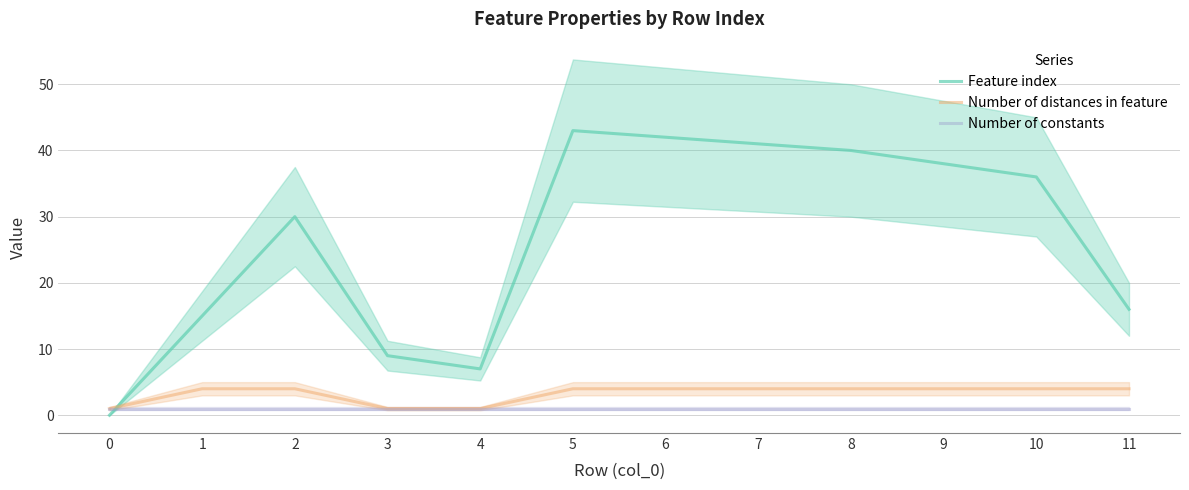

Reading left to right, what are all the values shown in this chart?

Feature index: 0	15	30	9	7	43	42	41	40	38	36	16
Number of distances in feature: 1	4	4	1	1	4	4	4	4	4	4	4
Number of constants: 1	1	1	1	1	1	1	1	1	1	1	1